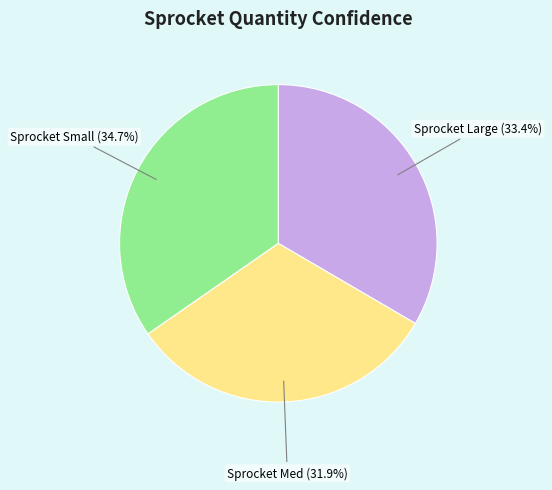

Rank the categories by value from highest to lowest.

Sprocket Small, Sprocket Large, Sprocket Med